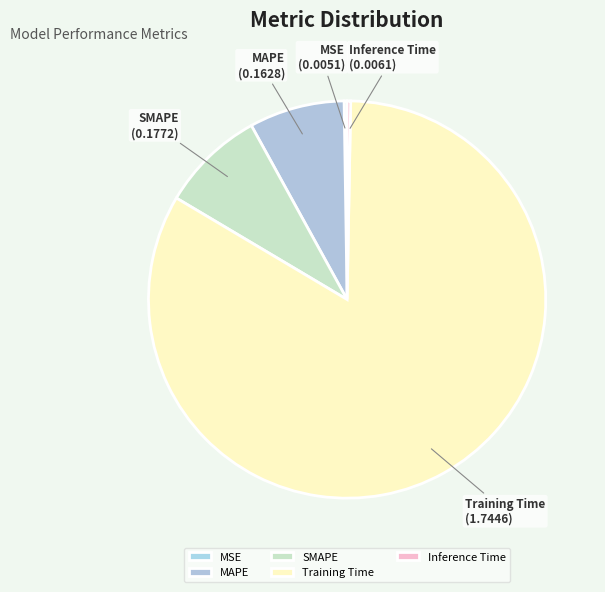

Does any single category account for the majority?

Yes